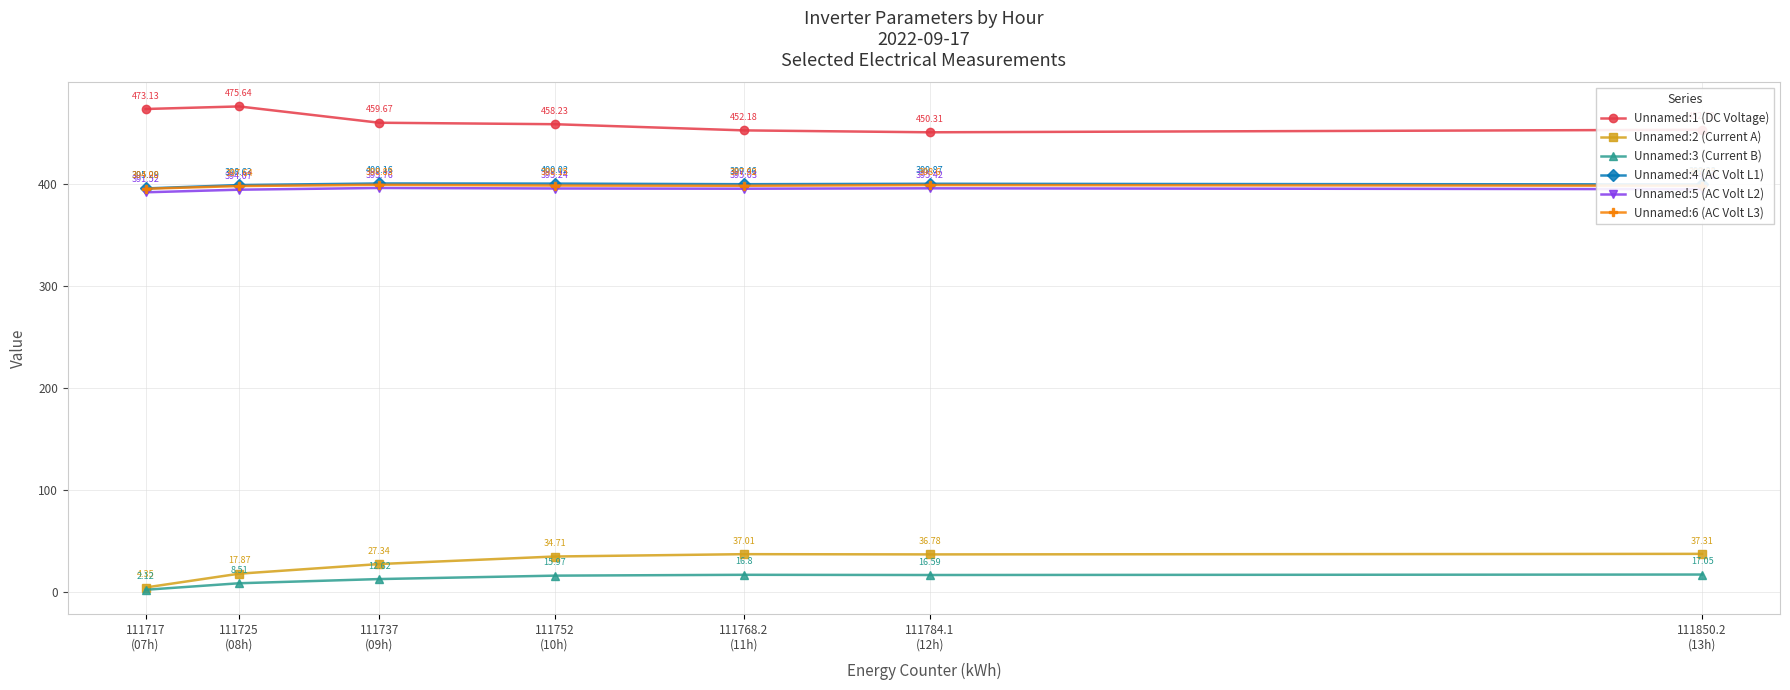

List the series in order of their peak value, lowest first.

Unnamed:3 (Current B), Unnamed:2 (Current A), Unnamed:5 (AC Volt L2), Unnamed:6 (AC Volt L3), Unnamed:4 (AC Volt L1), Unnamed:1 (DC Voltage)